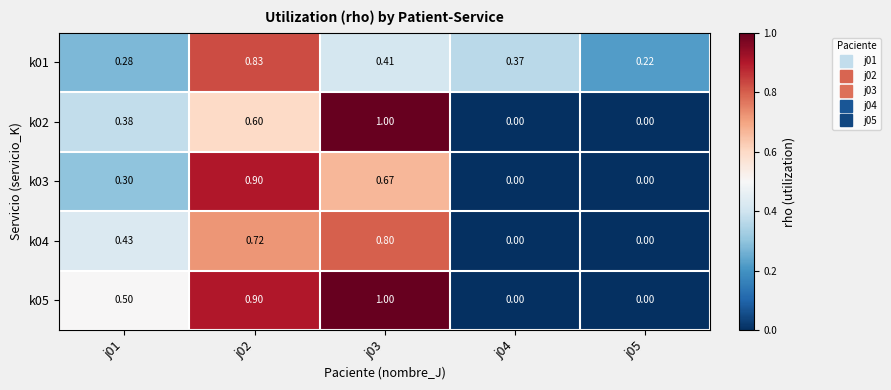

Is the value of k03 at j03 greater than the value of k02 at j04?

Yes